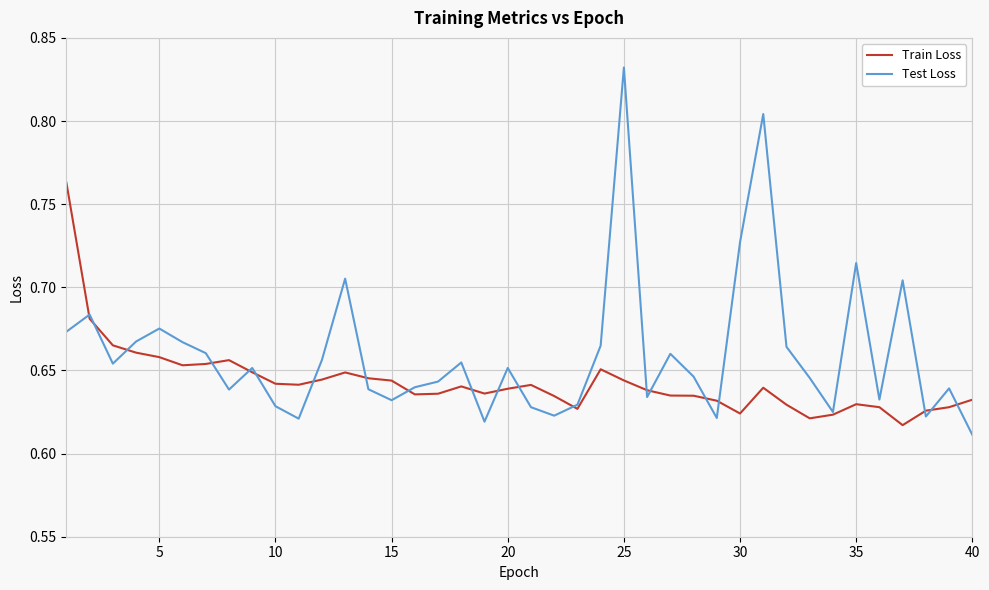

Which series has the widest spread of values?

Test Loss